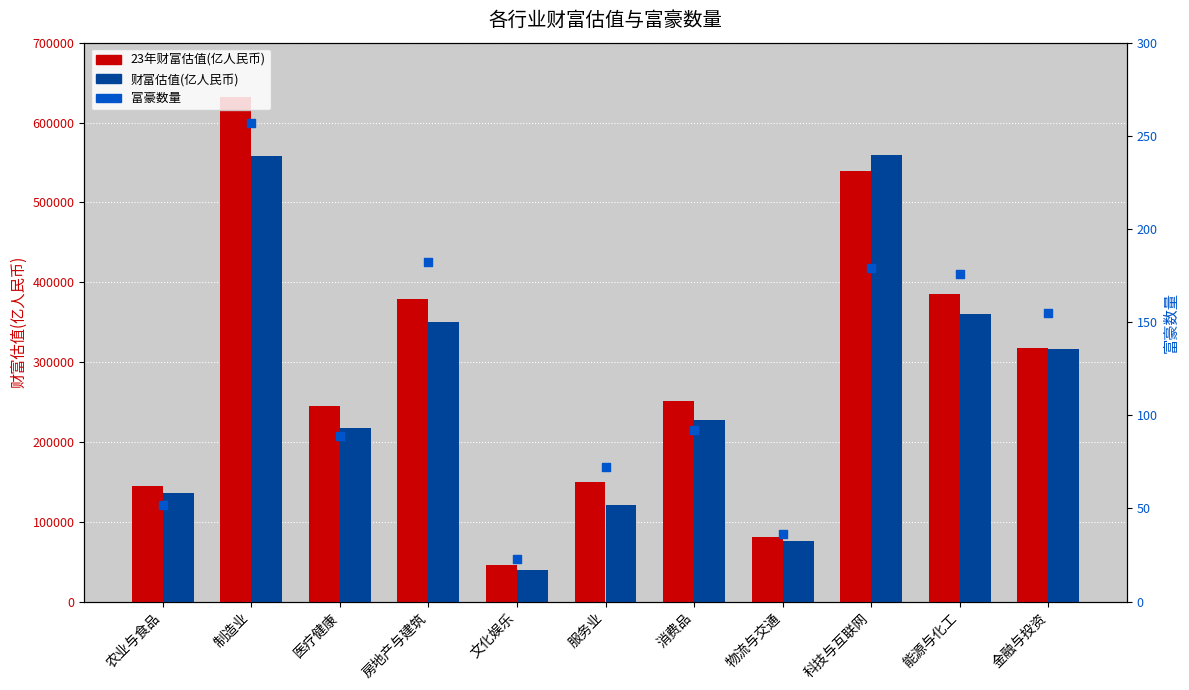

Which series has the widest spread of Y values?

23年财富估值(亿人民币)